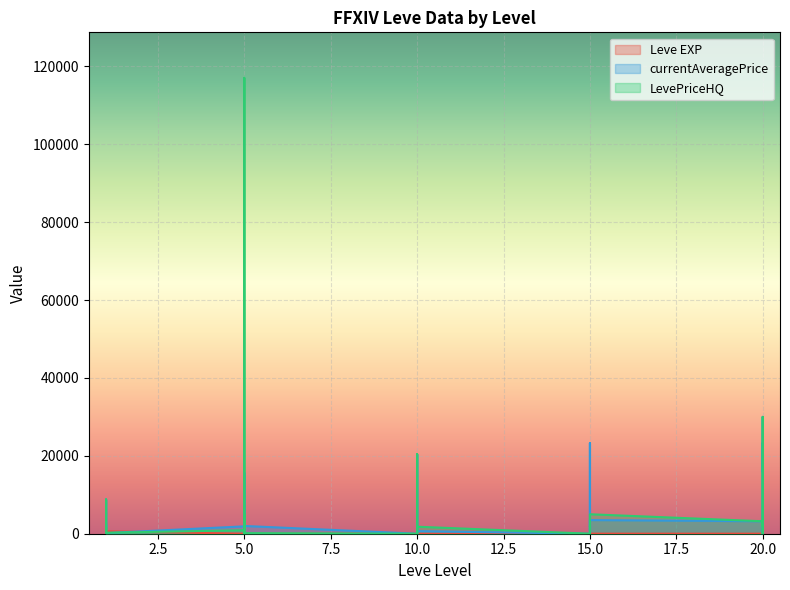

Which series changed the most between 1 and 15?

currentAveragePrice